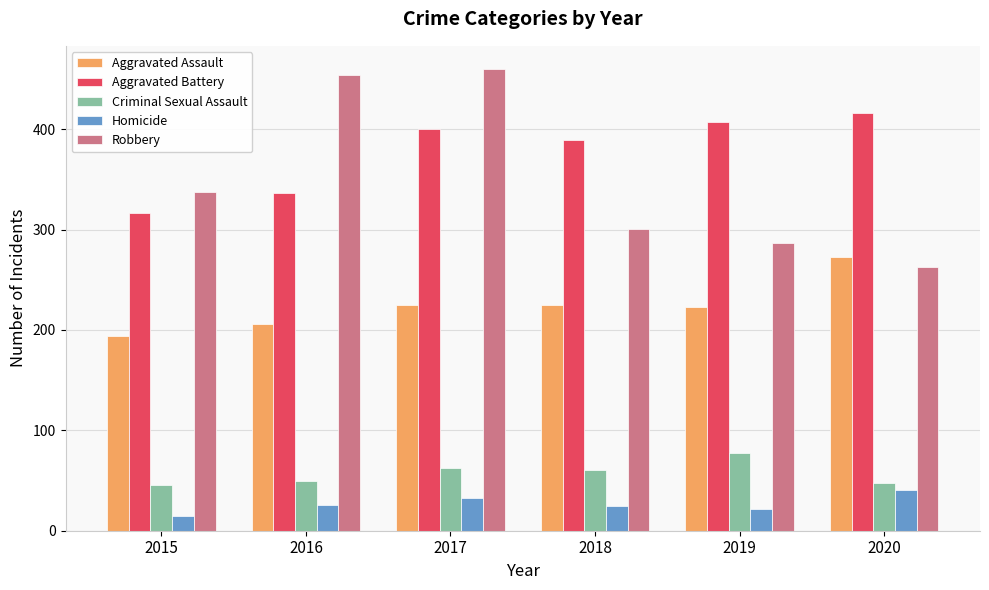

The value of Robbery at 2020 is 263. True or false?

True